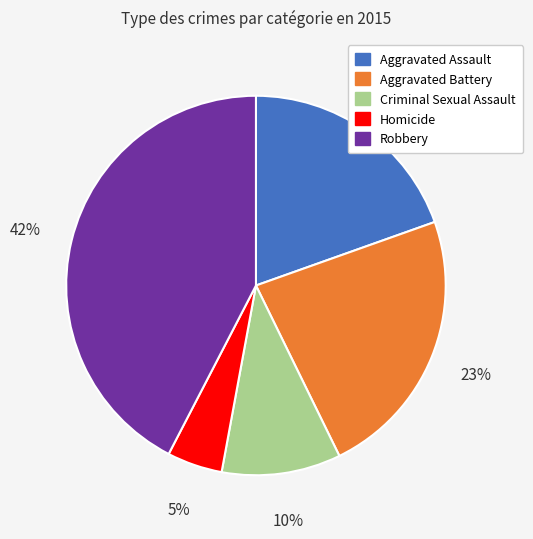

Combined, do Aggravated Battery and Criminal Sexual Assault account for over 50%?

No